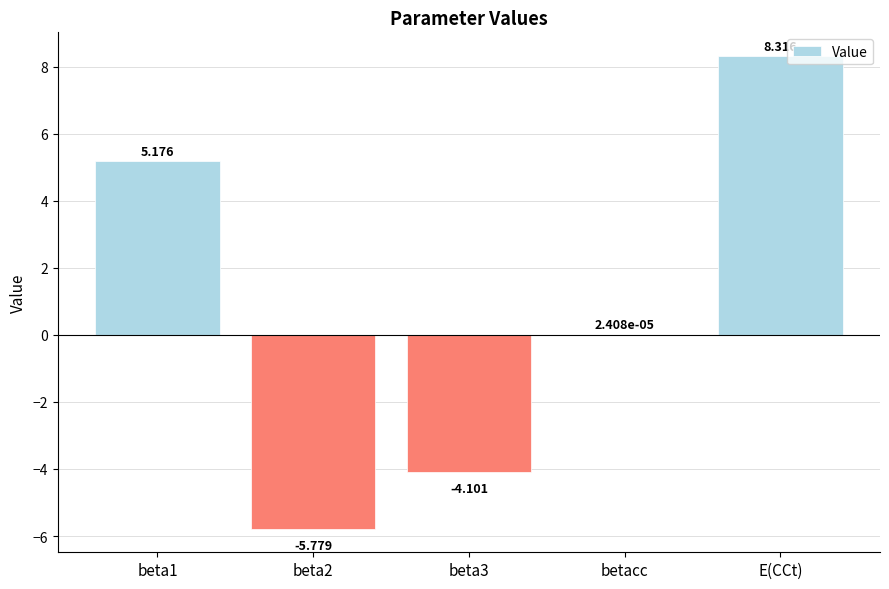

Which label corresponds to the largest value in the chart?

E(CCt)